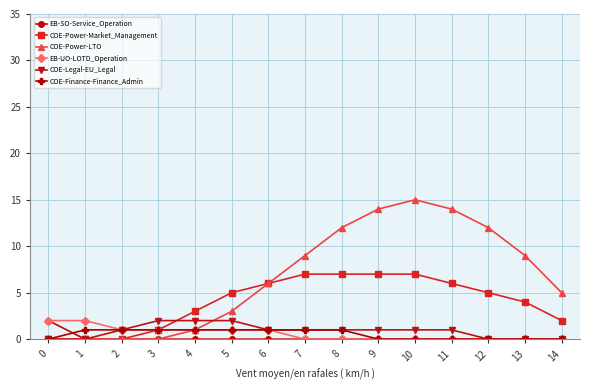

Reading left to right, what are all the values shown in this chart?

EB-SO-Service_Operation: 2	0	0	0	0	0	0	0	0	0	0	0	0	0	0
COE-Power-Market_Management: 0	0	0	1	3	5	6	7	7	7	7	6	5	4	2
COE-Power-LTO: 0	0	0	0	1	3	6	9	12	14	15	14	12	9	5
EB-UO-LOTD_Operation: 2	2	1	1	1	1	1	0	0	0	0	0	0	0	0
COE-Legal-EU_Legal: 0	0	1	2	2	2	1	1	1	1	1	1	0	0	0
COE-Finance-Finance_Admin: 0	1	1	1	1	1	1	1	1	0	0	0	0	0	0